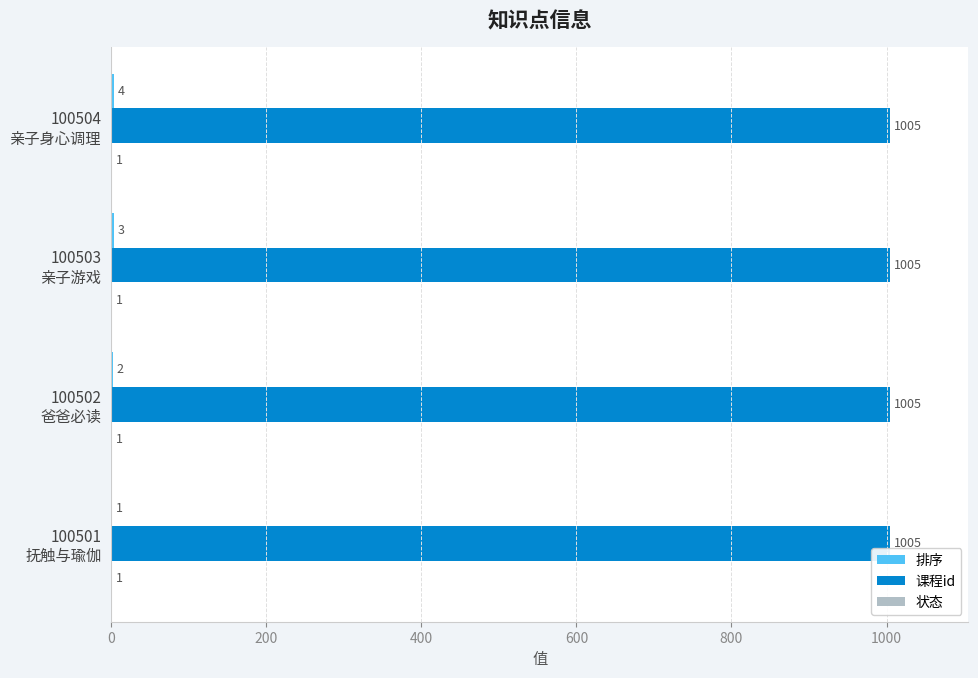

What is the maximum value shown in the chart?

1005